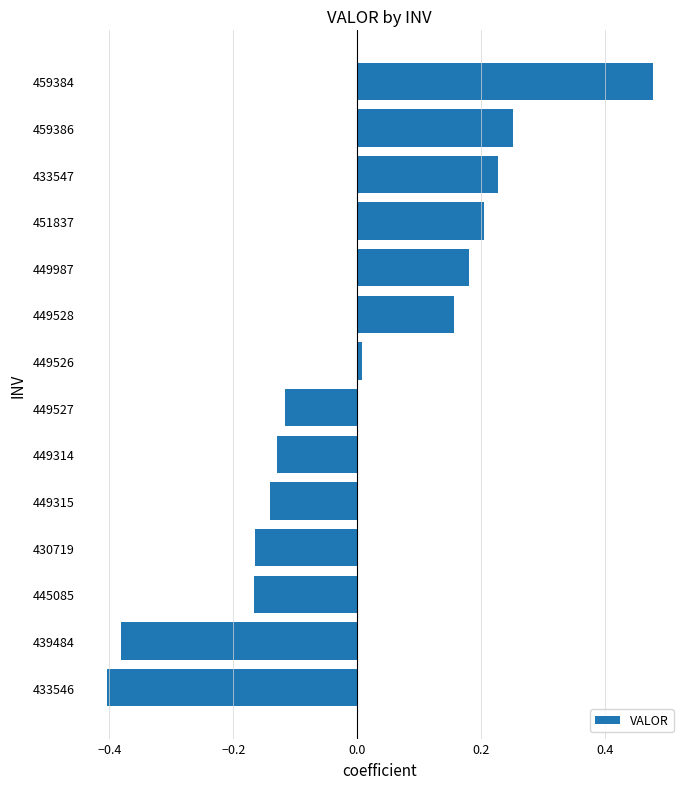

True or false: the data shows 0.3 at 449987.

False